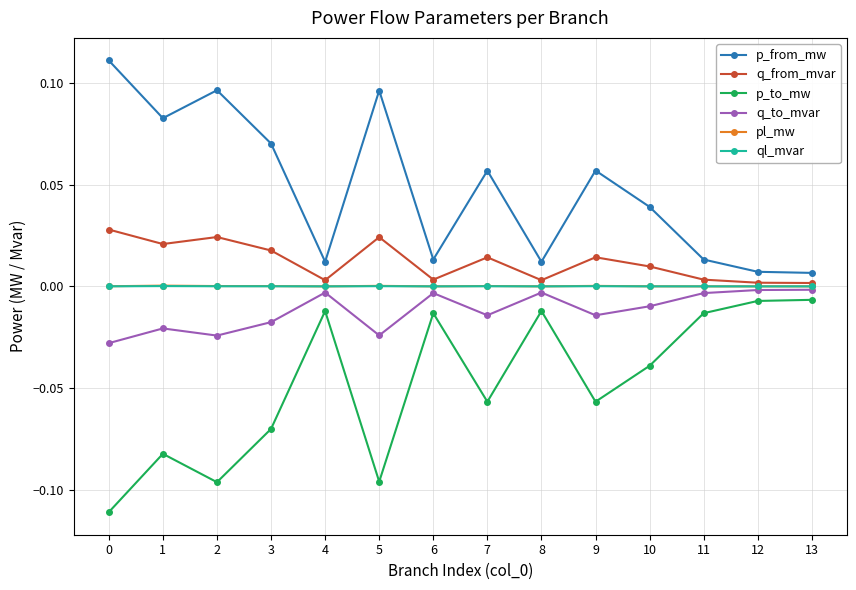

In p_from_mw, how many points are higher than both neighbors (excluding endpoints)?

4